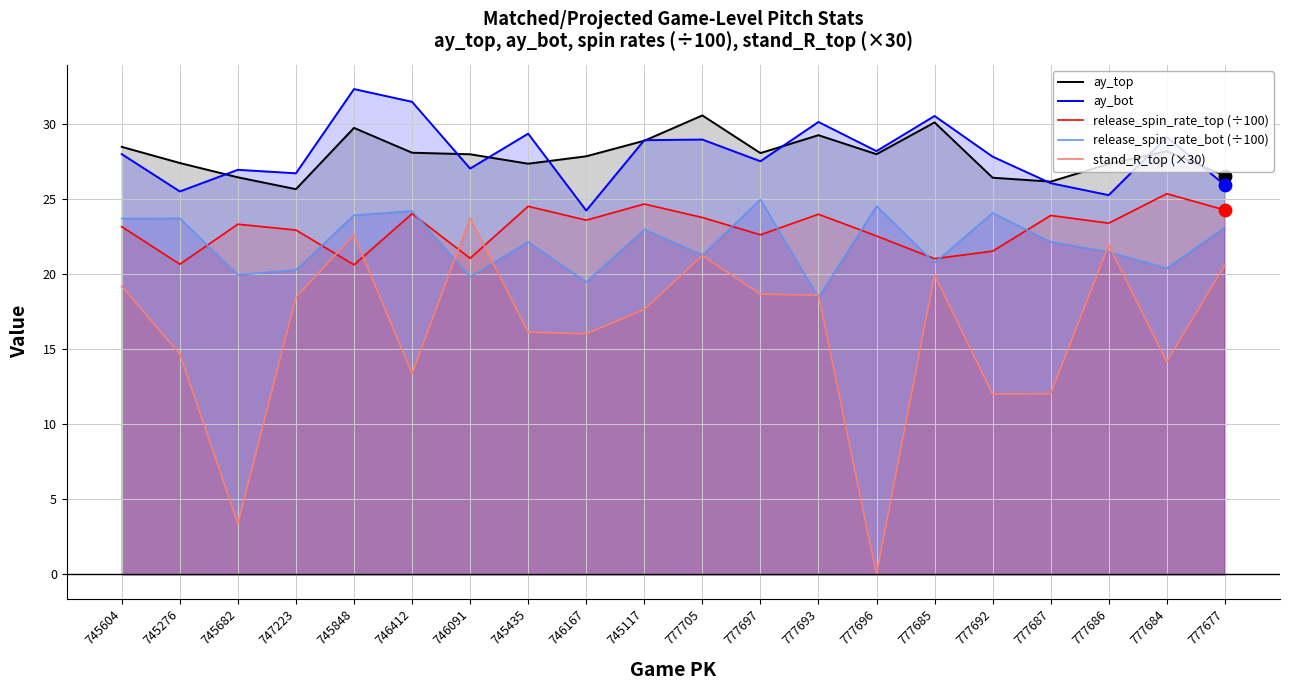

Which series contains the lowest Y value?

stand_R_top (×30)